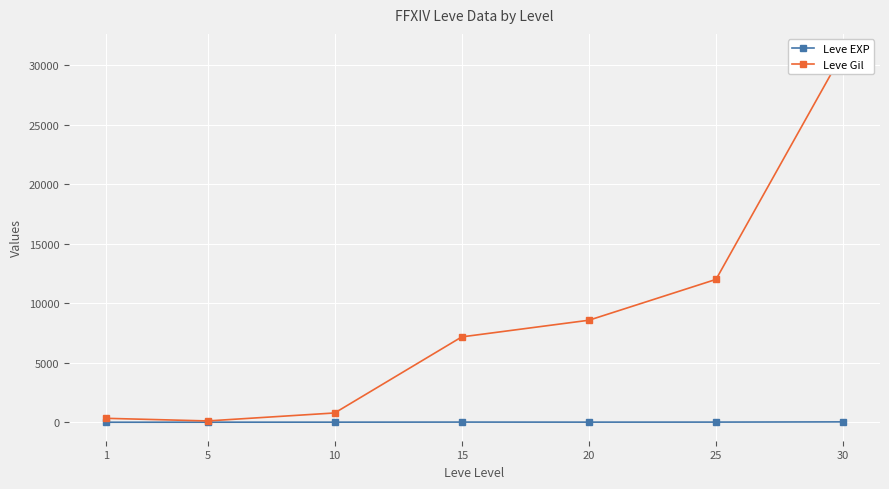

What is the value of the Leve Gil point at the 5th from the left?

8570